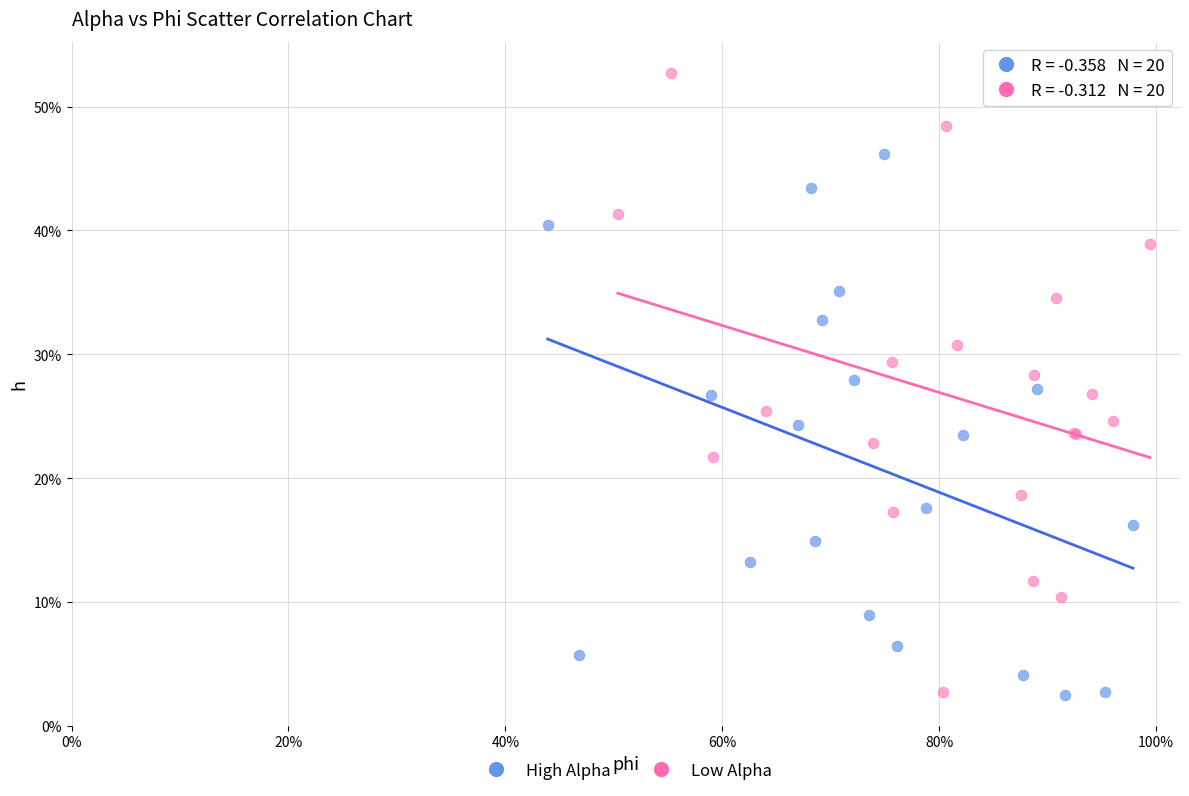

What are all the series names shown in the legend?

High Alpha, Low Alpha